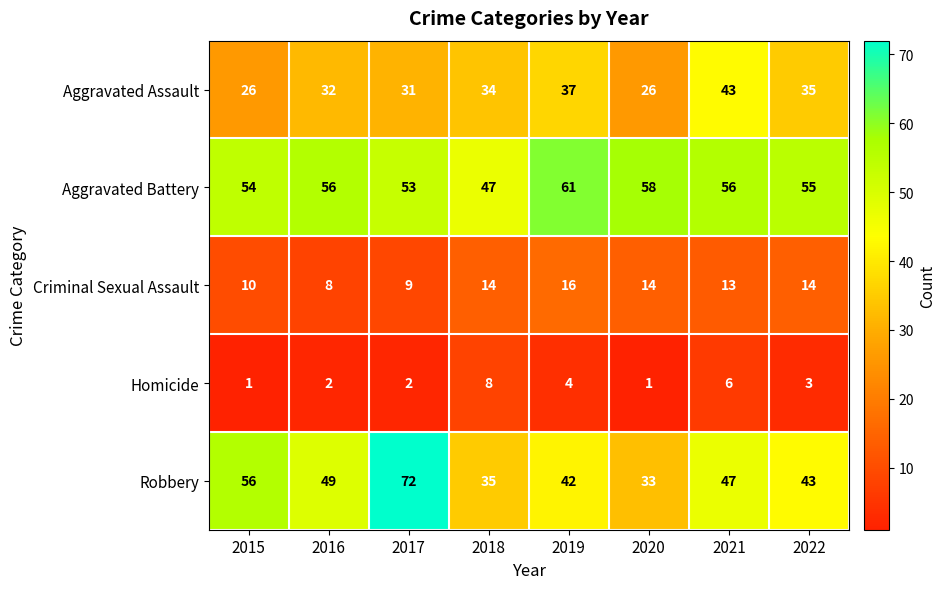

At how many categories does at least one series exceed 20?

8